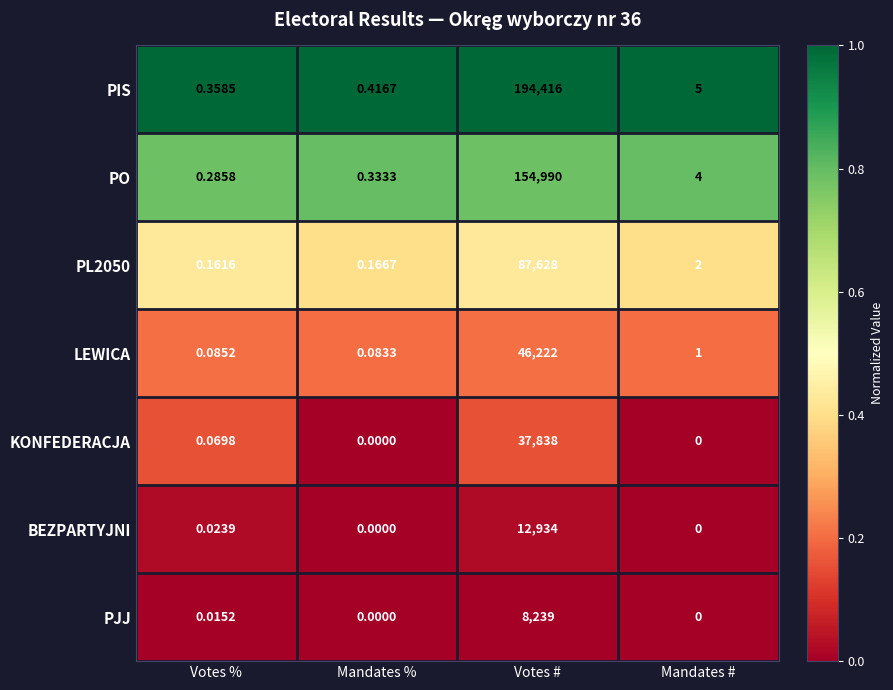

Which category has the highest value in the LEWICA series?

Votes #